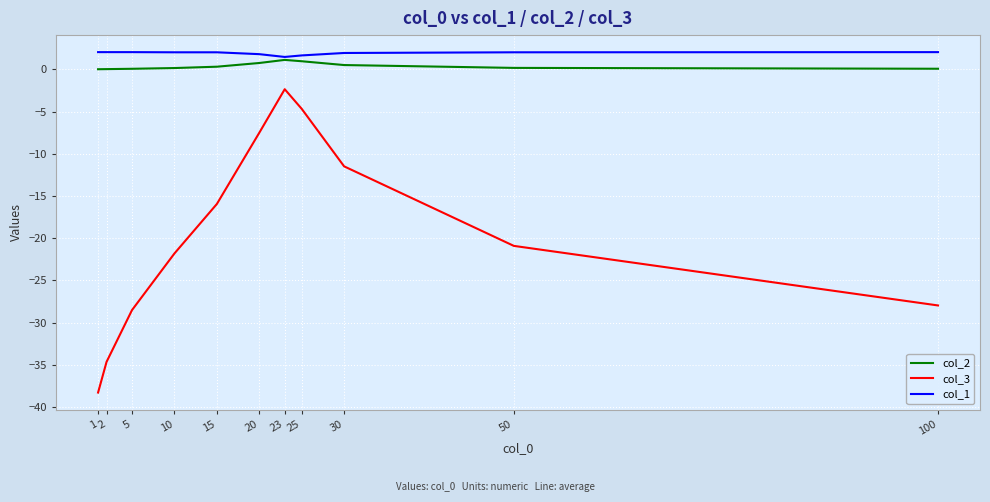

Which series has the largest range (max minus min)?

col_3